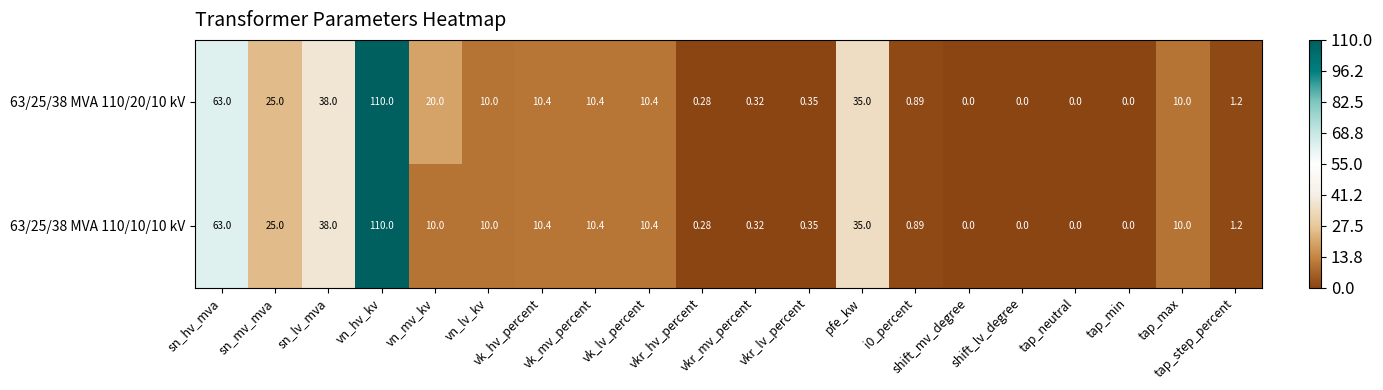

Which series has the largest total across all categories?

63/25/38 MVA 110/20/10 kV